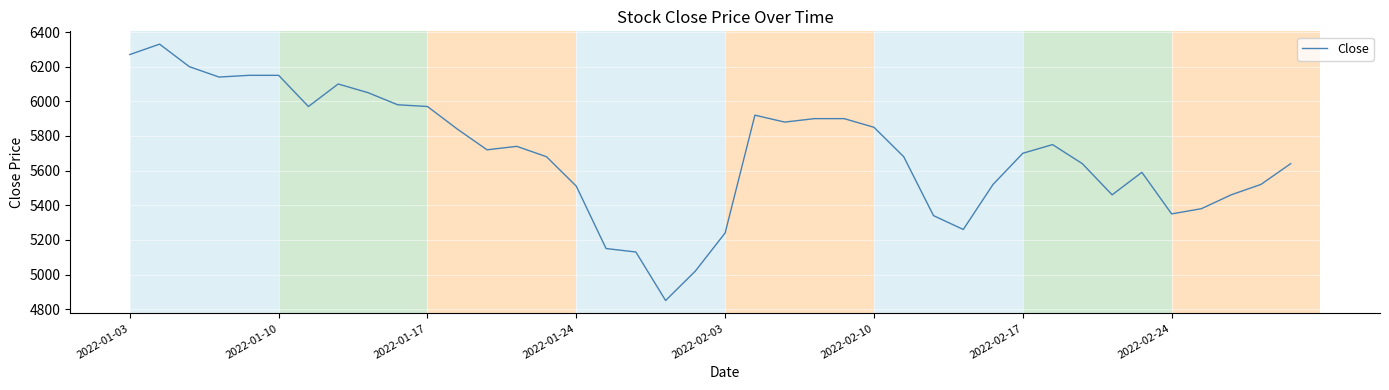

What is the difference between the maximum and minimum values?

1480